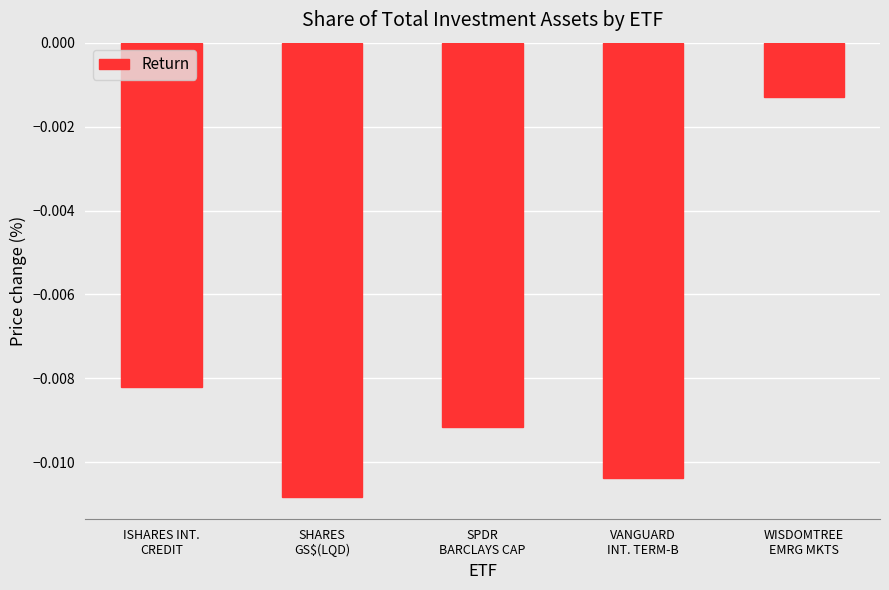

List the labels in order of value, smallest first.

SHARES
GS$(LQD), VANGUARD
INT. TERM-B, SPDR
BARCLAYS CAP, ISHARES INT.
CREDIT, WISDOMTREE
EMRG MKTS